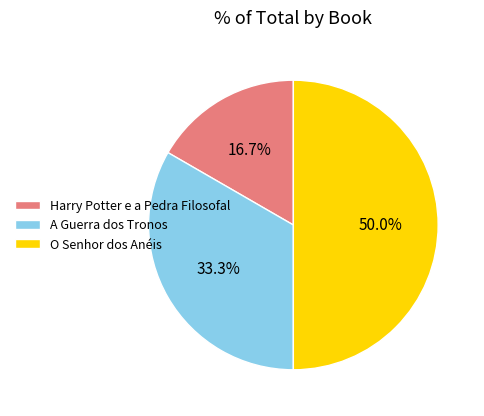

What is the total percentage of Harry Potter e a Pedra Filosofal and A Guerra dos Tronos?

50.0%